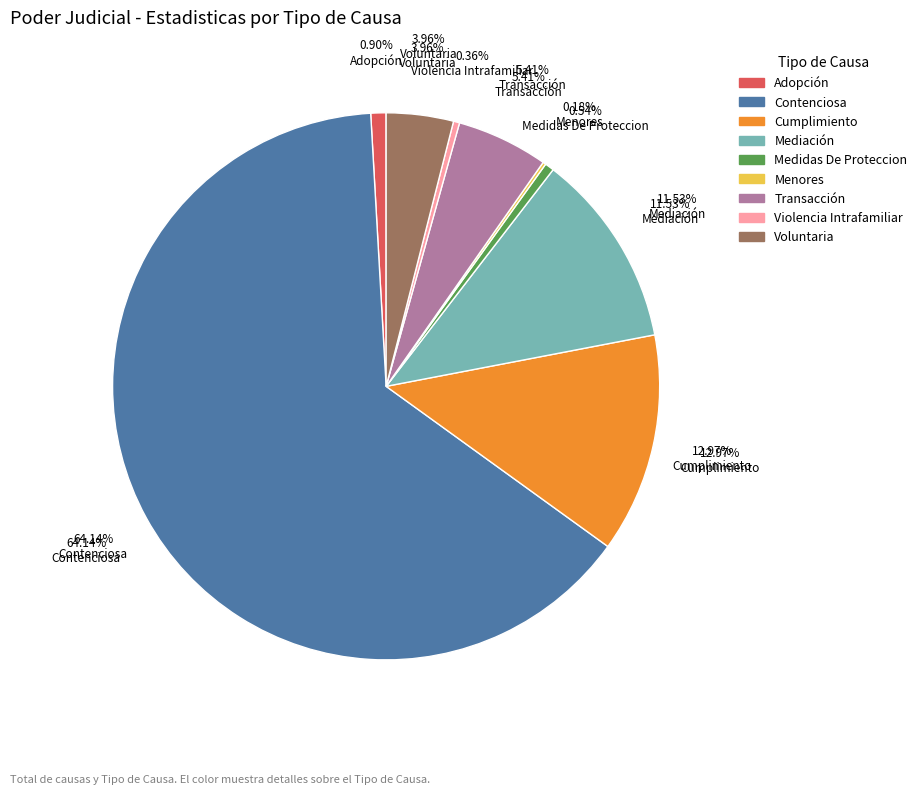

To the nearest percent, what is the difference between the Adopción and Menores slice percentages?

1%